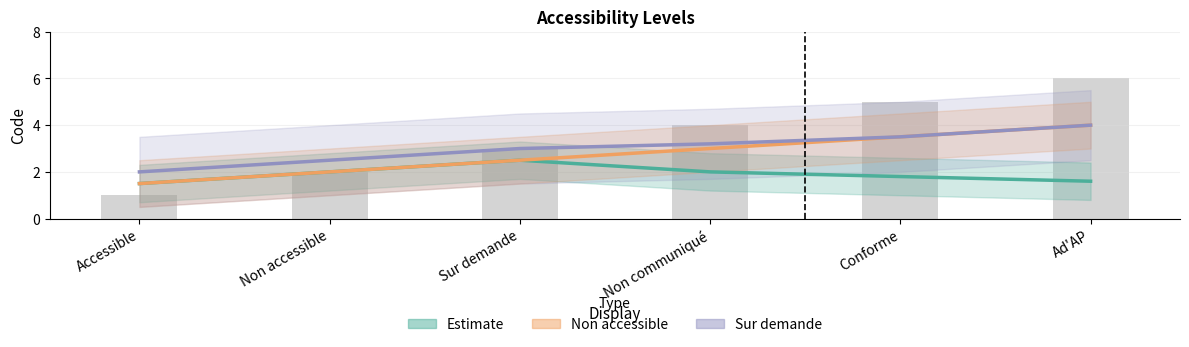

What position from the left is Ad'AP?

6